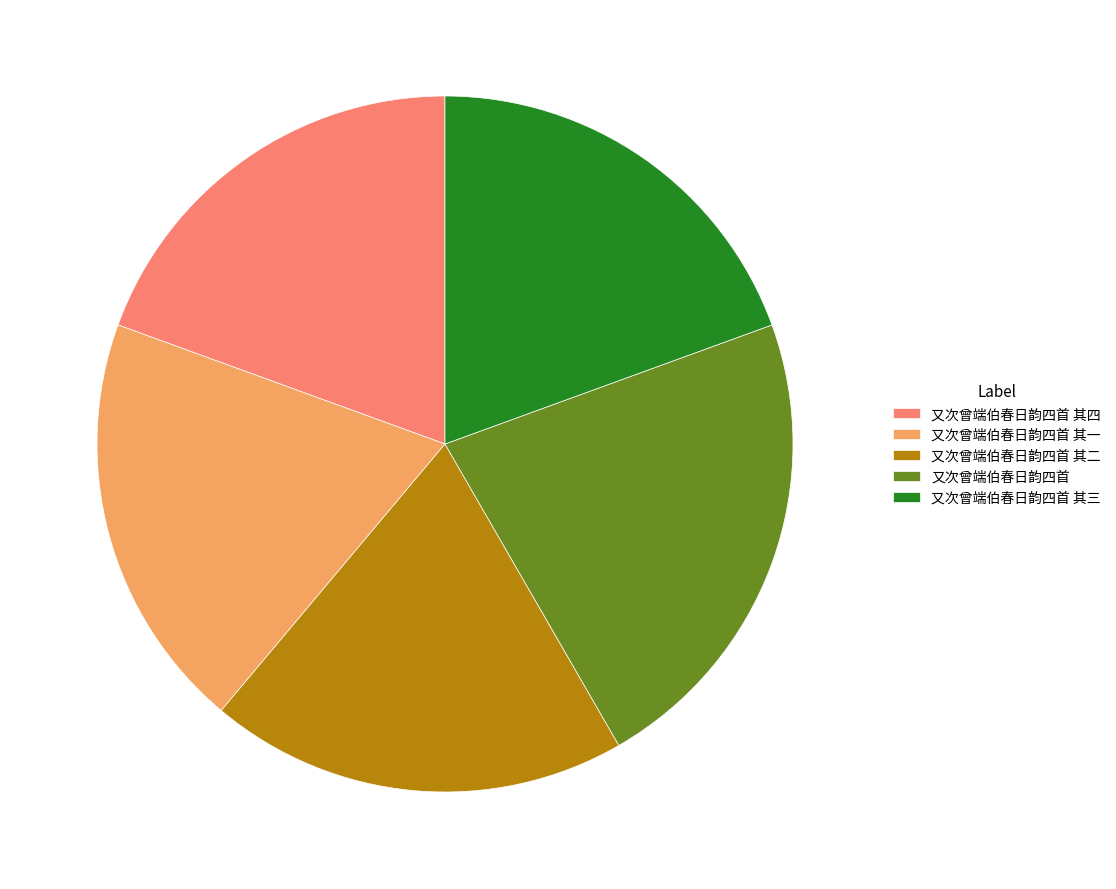

Is the sum of 又次曾端伯春日韵四首 其三 and 又次曾端伯春日韵四首 其二 greater than half?

No